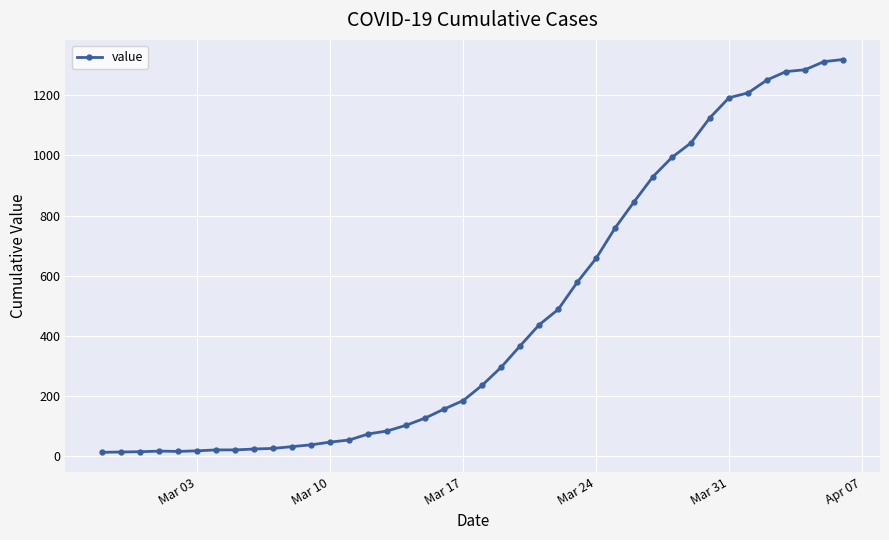

What is the difference between the second highest and minimum values?

1299